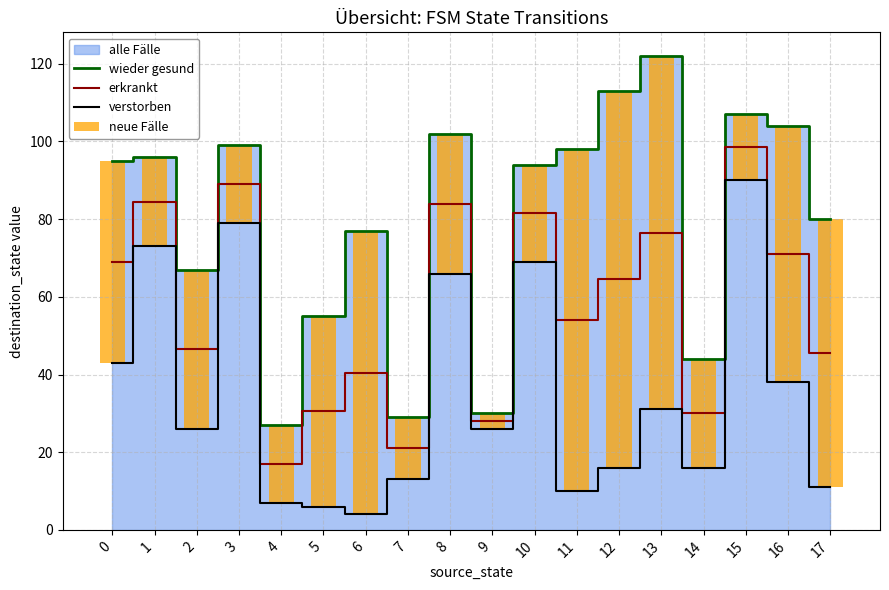

Is the value of verstorben at 15 greater than the value of erkrankt at 2?

Yes